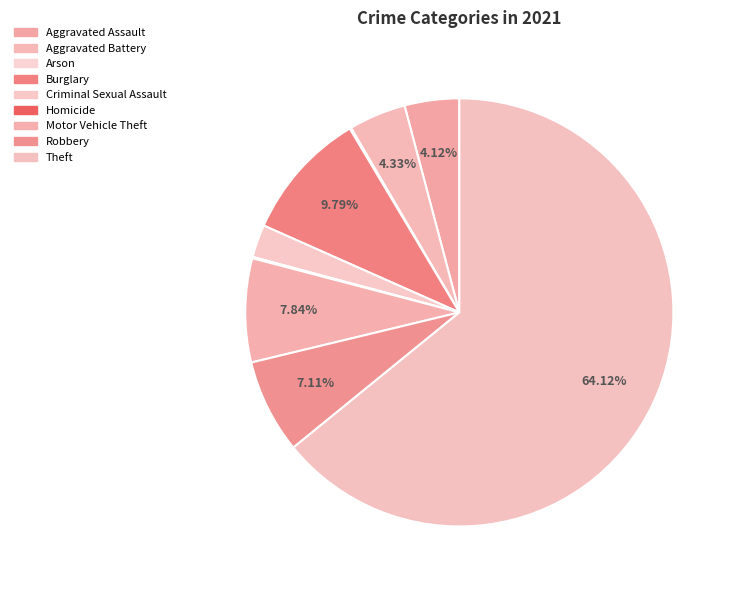

What percentage do Arson and Robbery together represent?

7.2%